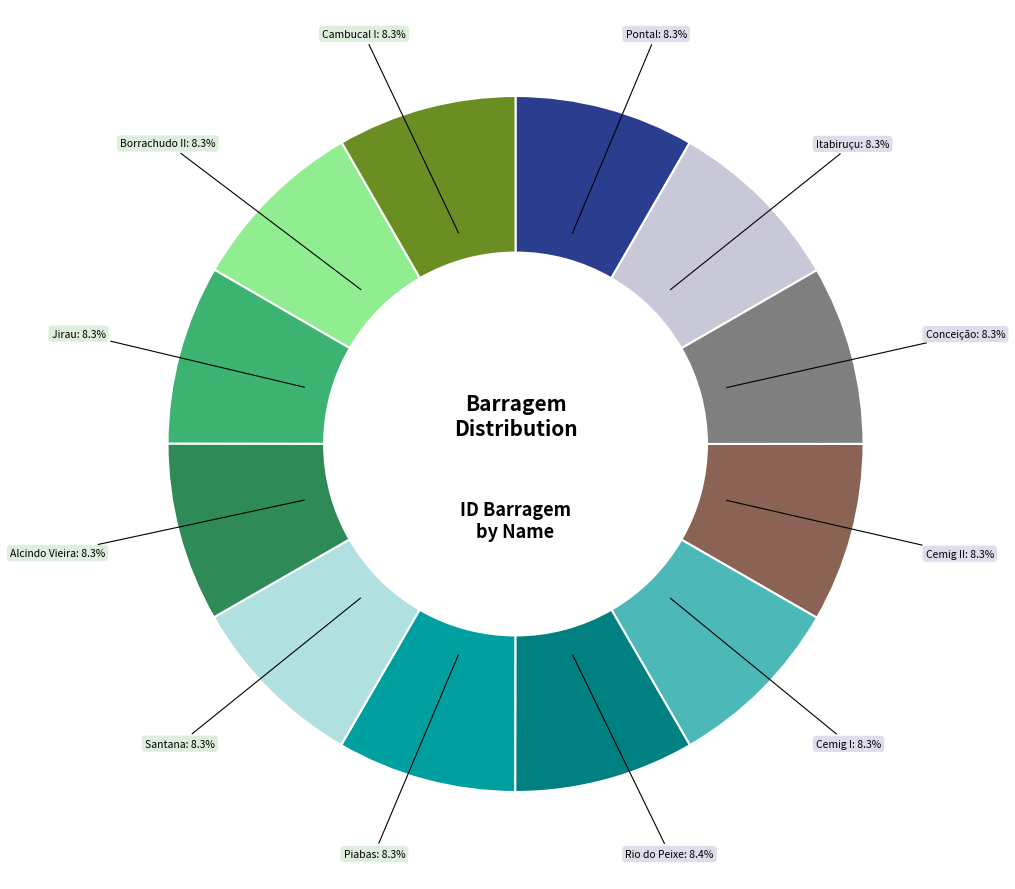

Approximately how many times larger is the value at Borrachudo II compared to Cemig I?

1.0